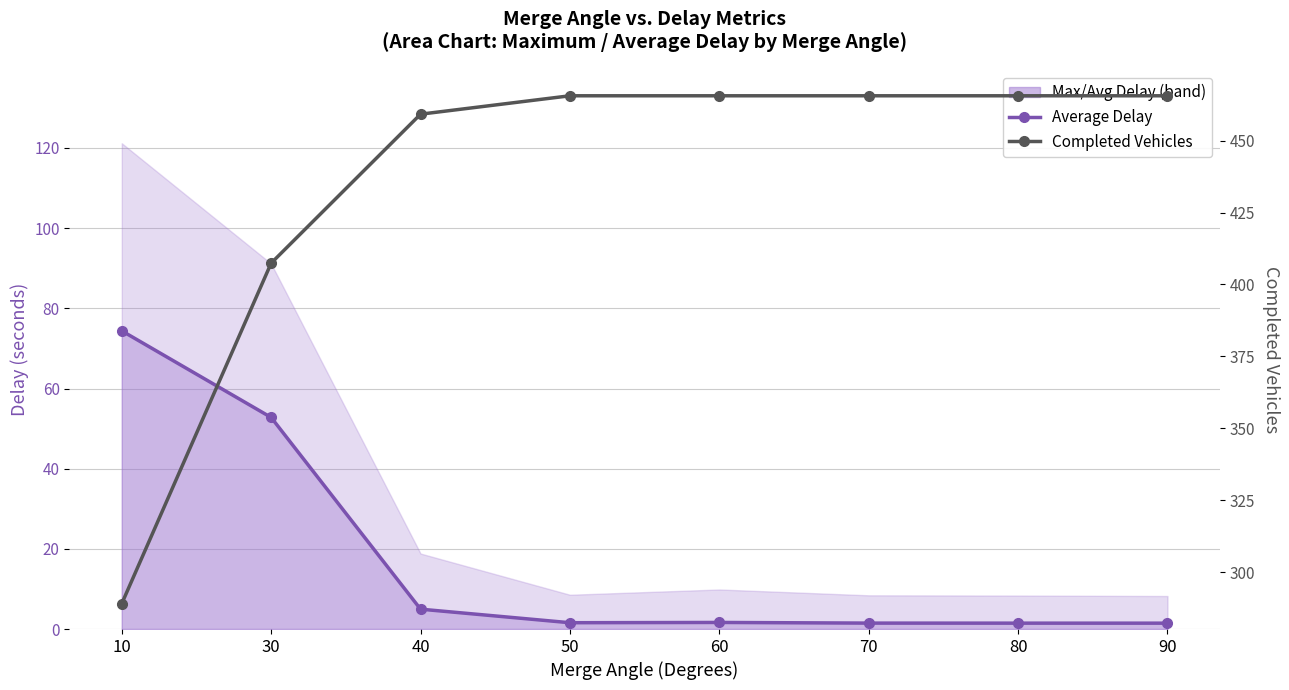

List the labels in order of Completed Vehicles value, largest first.

50, 60, 70, 80, 90, 40, 30, 10